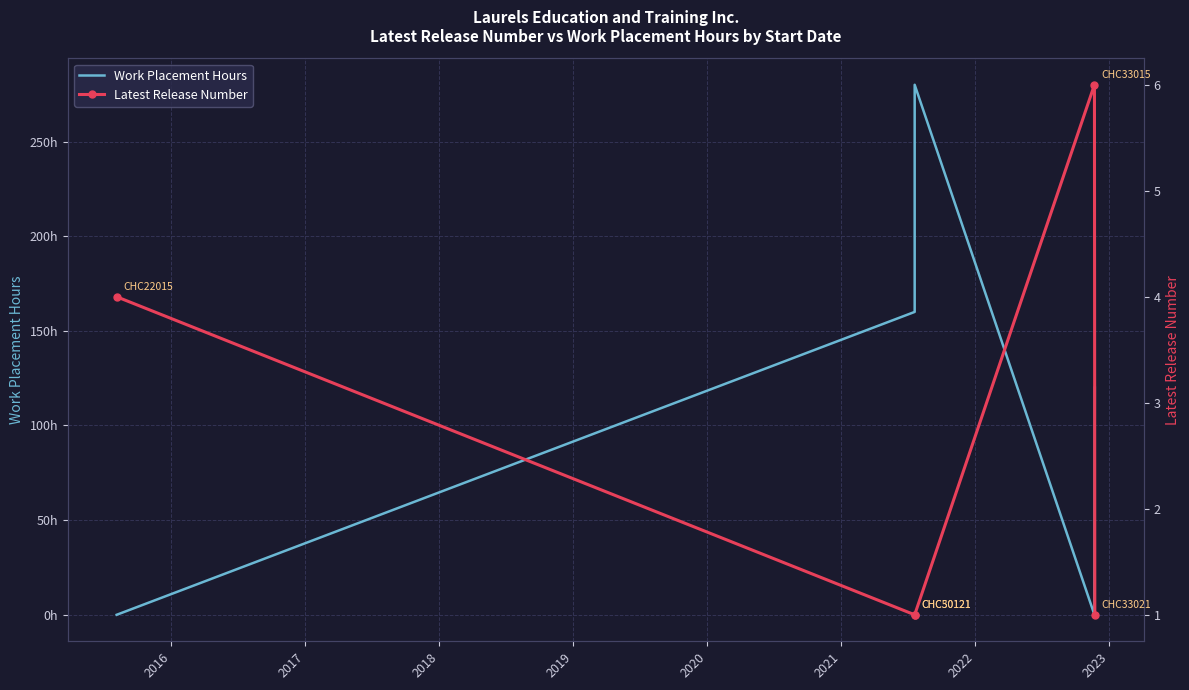

How many data points does each series have?

5